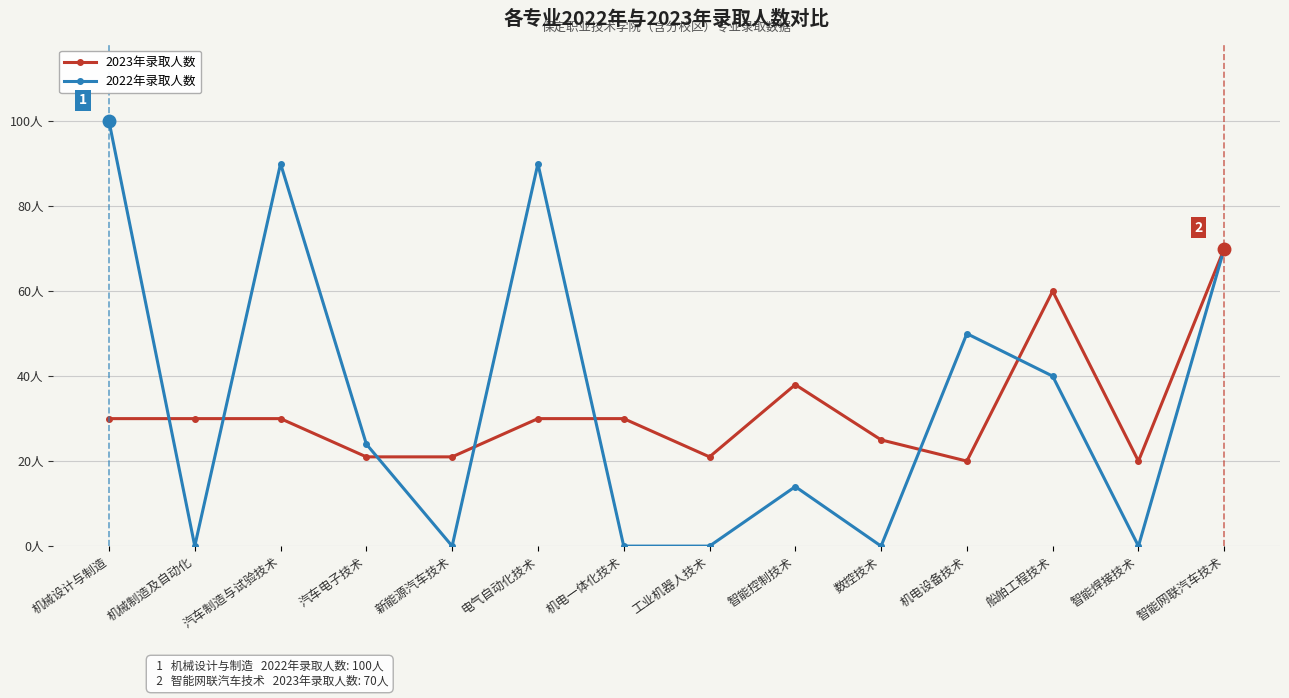

Which series ends up on top after the final intersection of 2022年录取人数 and 2023年录取人数?

2023年录取人数